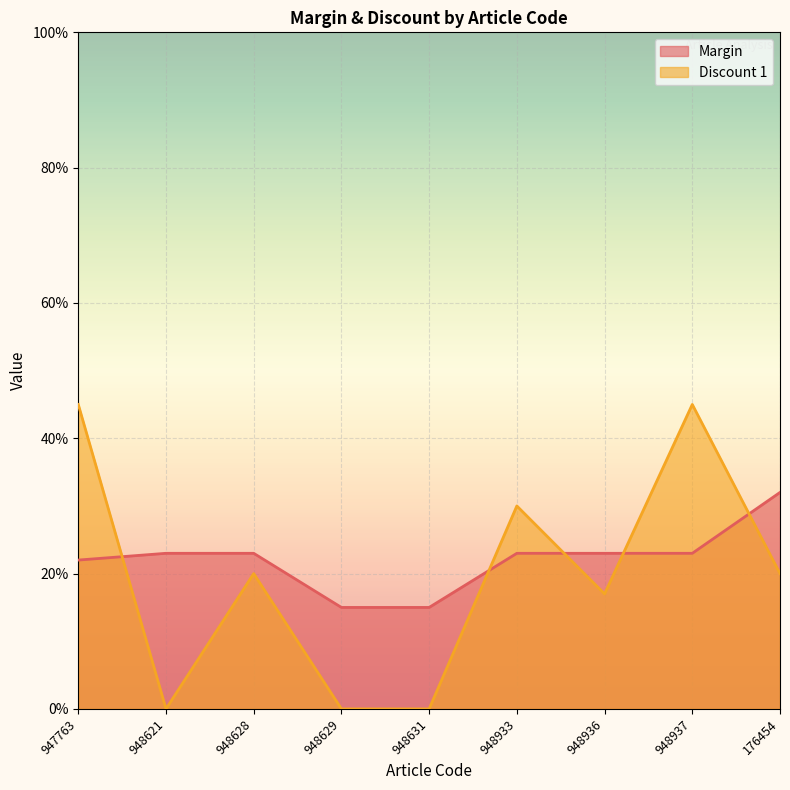

Between 948629 and 948936, which series saw the biggest shift?

Discount 1